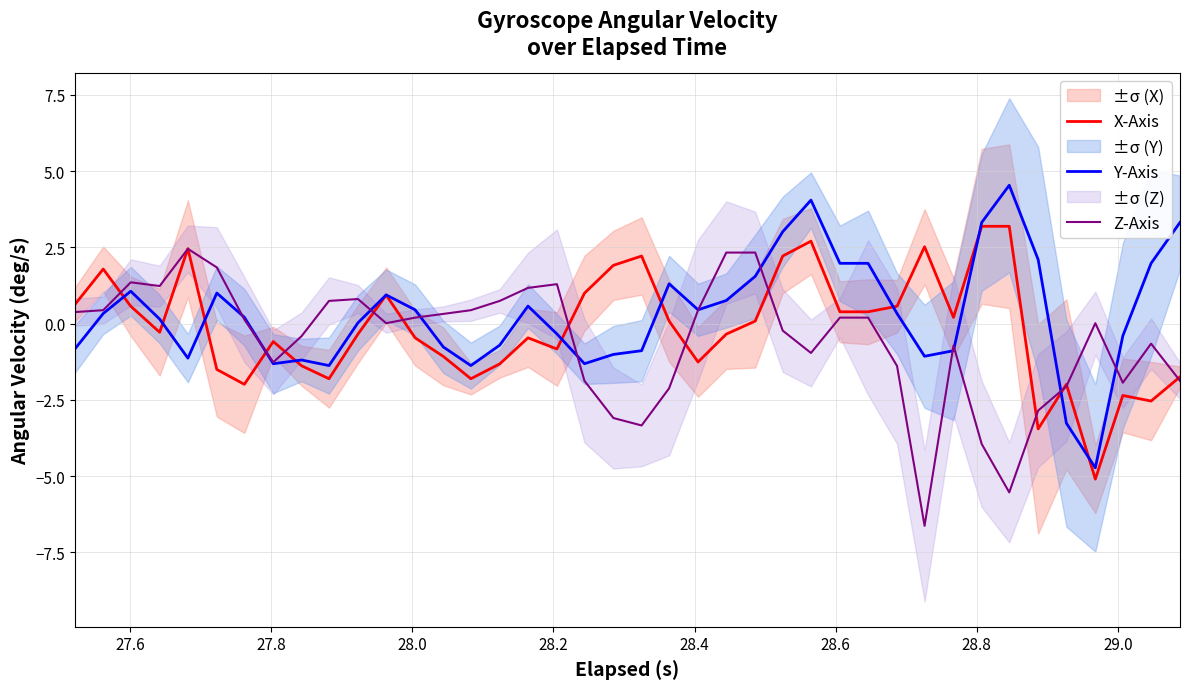

What is the maximum value for X-Axis?

3.2